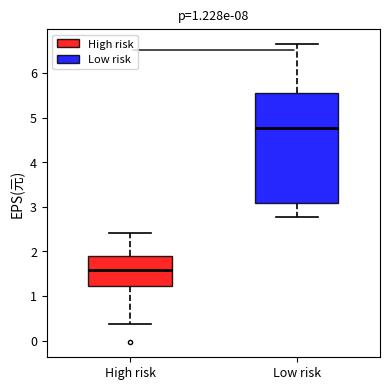

Where is the upper edge of the box for Low risk on the y-axis? The values are not printed on the chart, so give them approximately, as read against the axis.

5.5